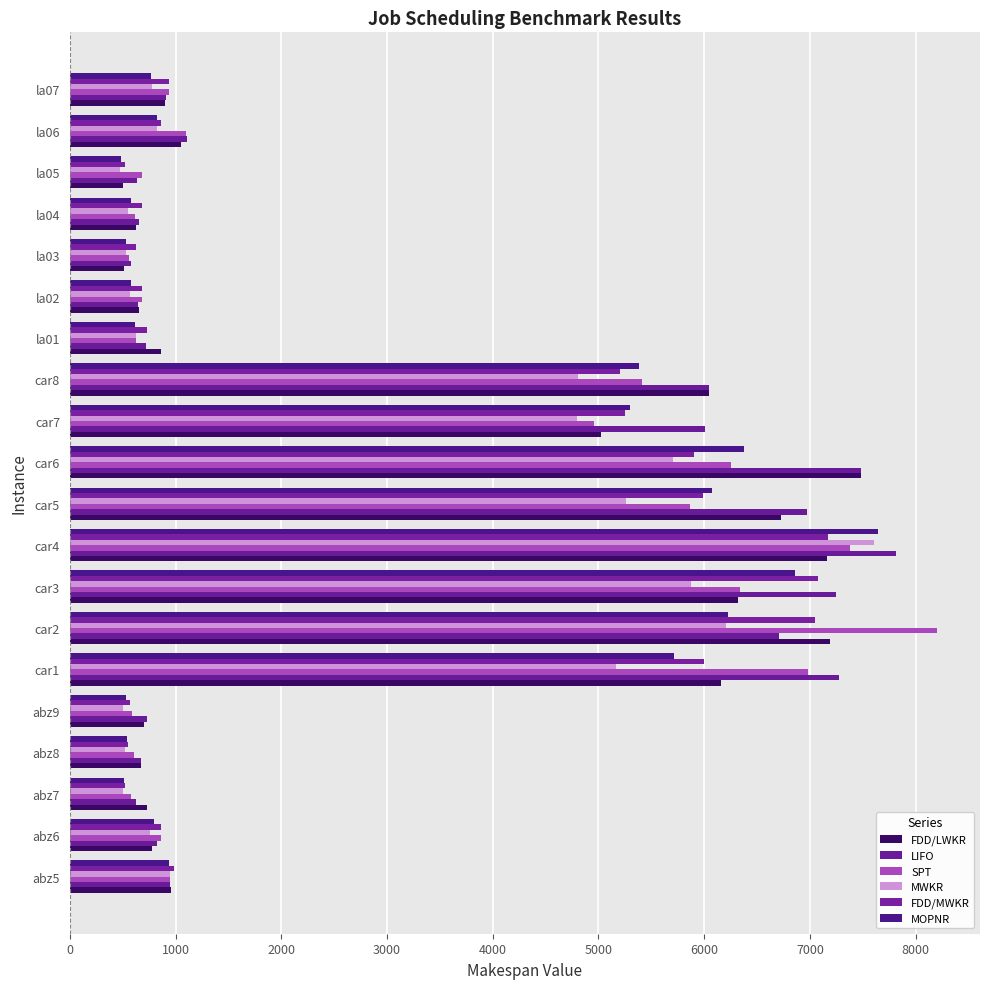

Which category has the highest value in the FDD/LWKR series?

car6